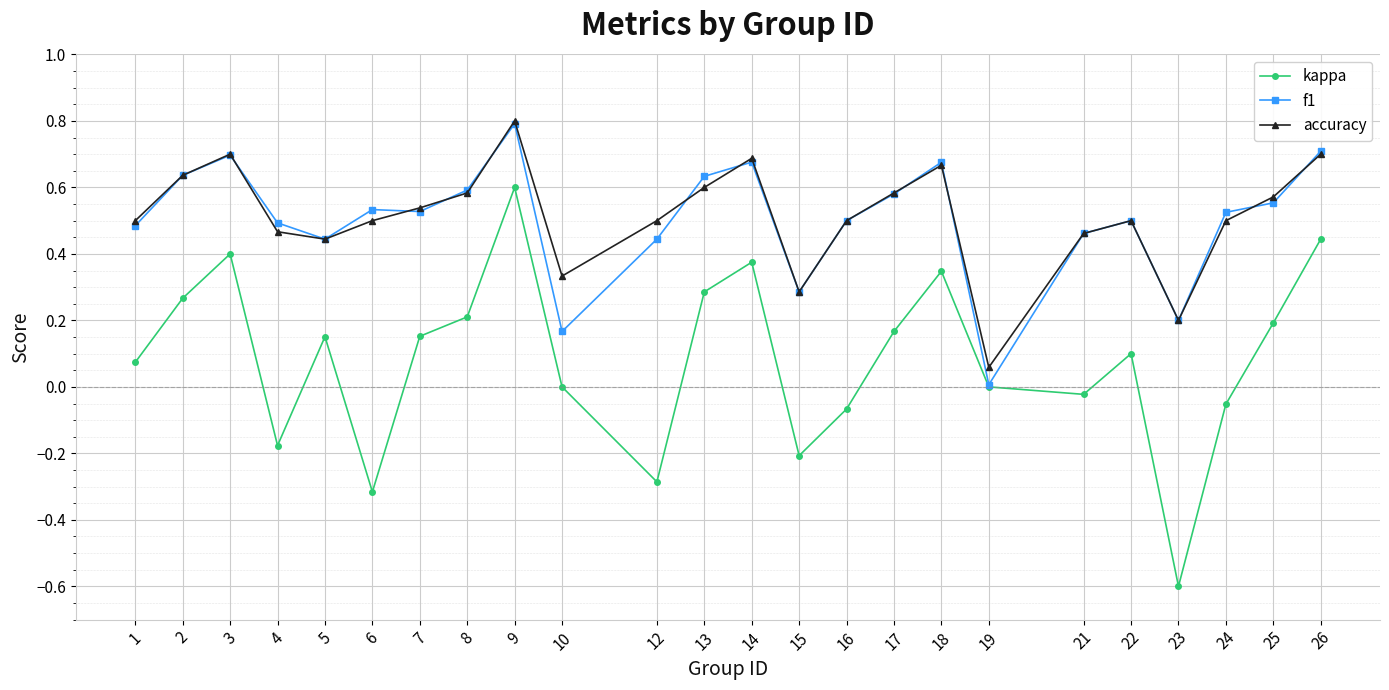

Which series has the largest range (max minus min)?

kappa